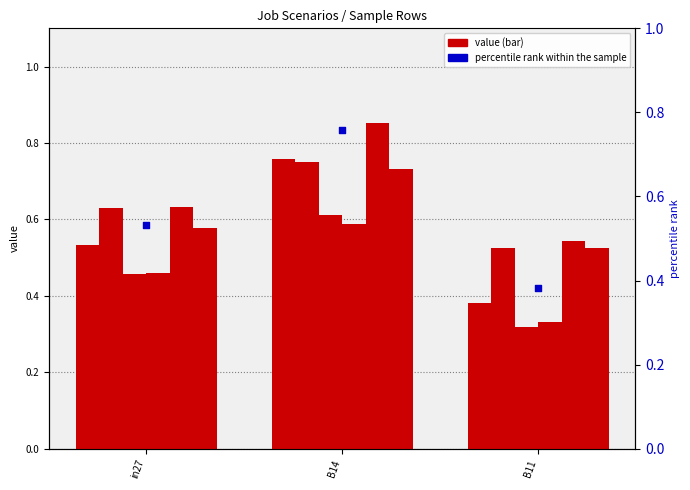

At which category is the sum across all series the highest?

B14